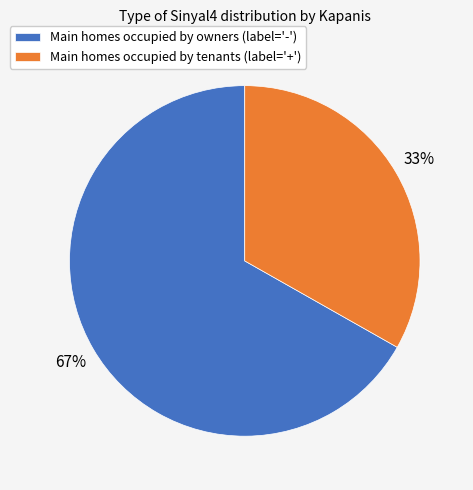

Is there any slice that represents more than half of the pie?

Yes